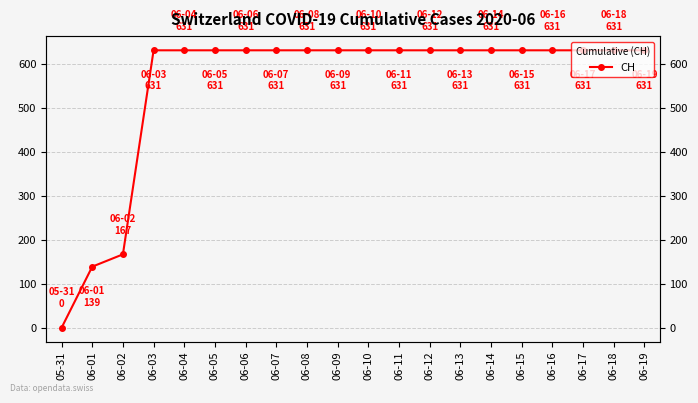

Reading left to right, what are all the values shown in this chart?

05-31=0	06-01=139	06-02=167	06-03=631	06-04=631	06-05=631	06-06=631	06-07=631	06-08=631	06-09=631	06-10=631	06-11=631	06-12=631	06-13=631	06-14=631	06-15=631	06-16=631	06-17=631	06-18=631	06-19=631